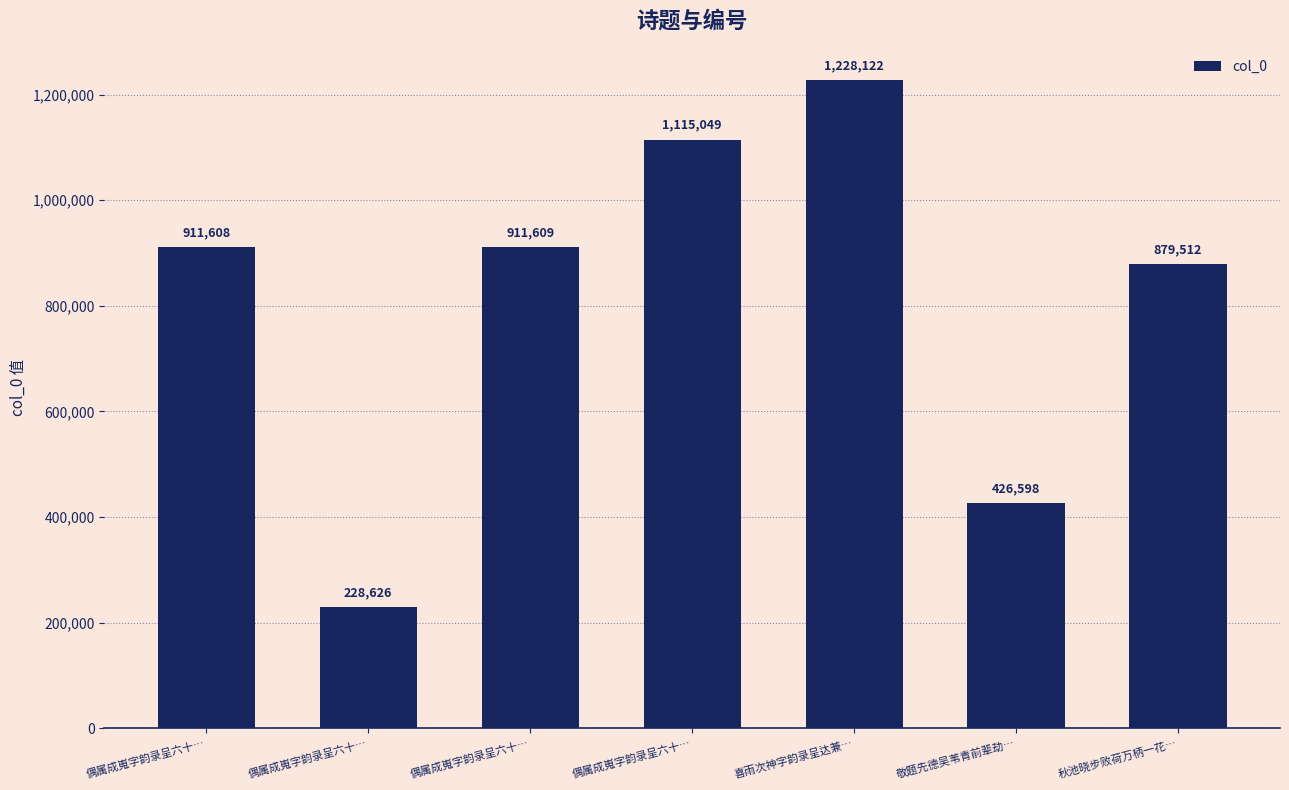

The chart shows a value of 911609 at 偶属成嵬字韵录呈六十…. True or false?

True